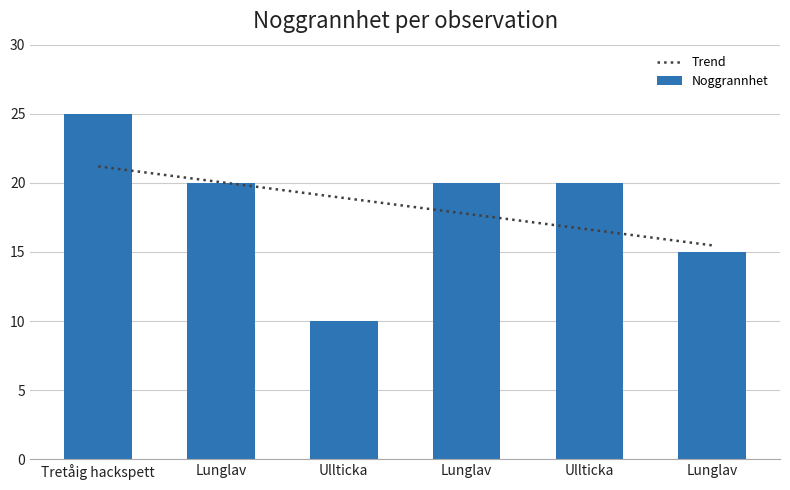

What is the value of the 4th bar from the left?

20